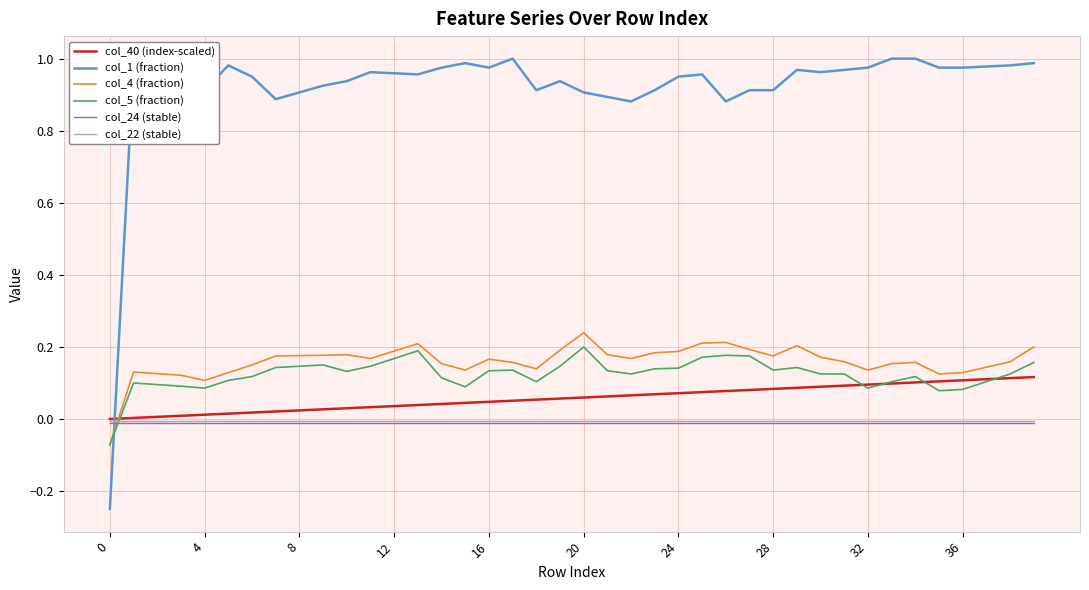

How many intersections are there between col_22 (stable) and col_5 (fraction)?

1